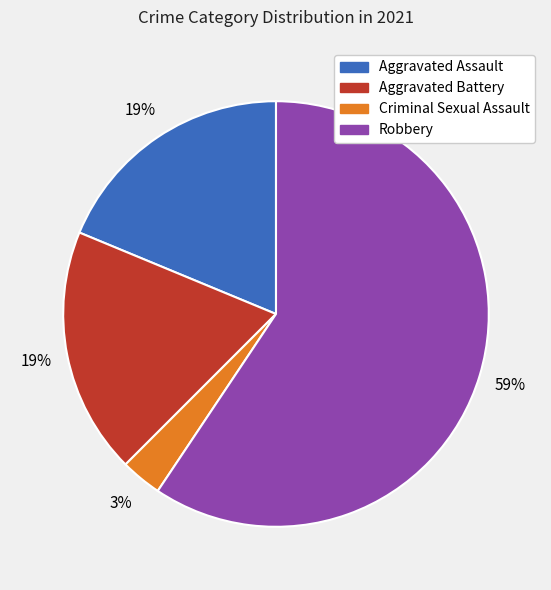

Between Aggravated Assault and Criminal Sexual Assault, which is larger?

Aggravated Assault